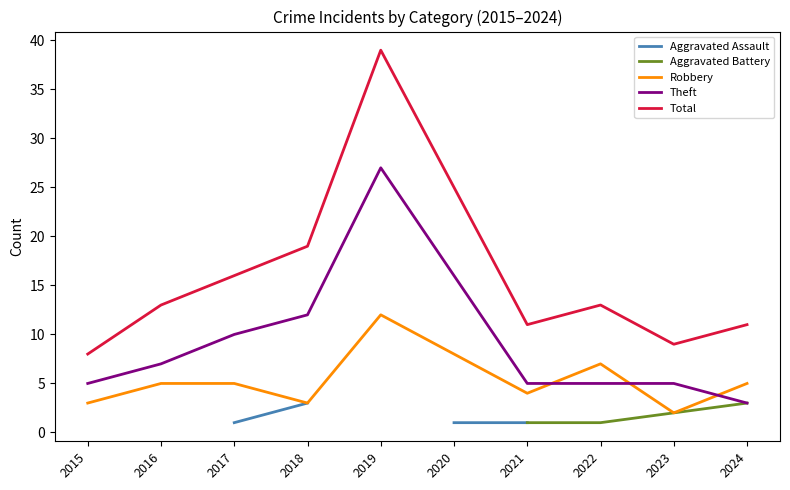

Where is Theft nearest to the value 15?

2020